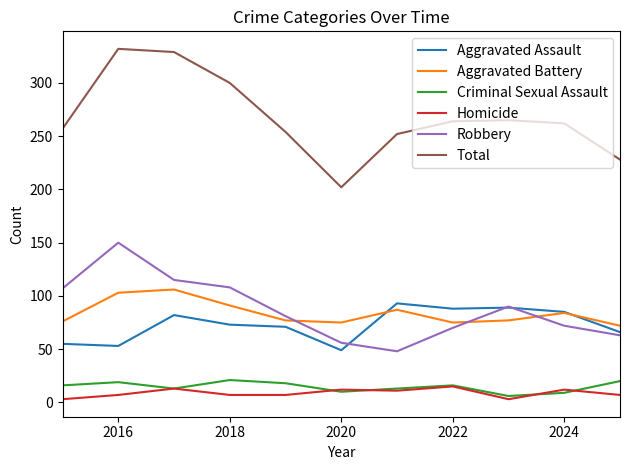

What is the highest value of the Robbery series?

150